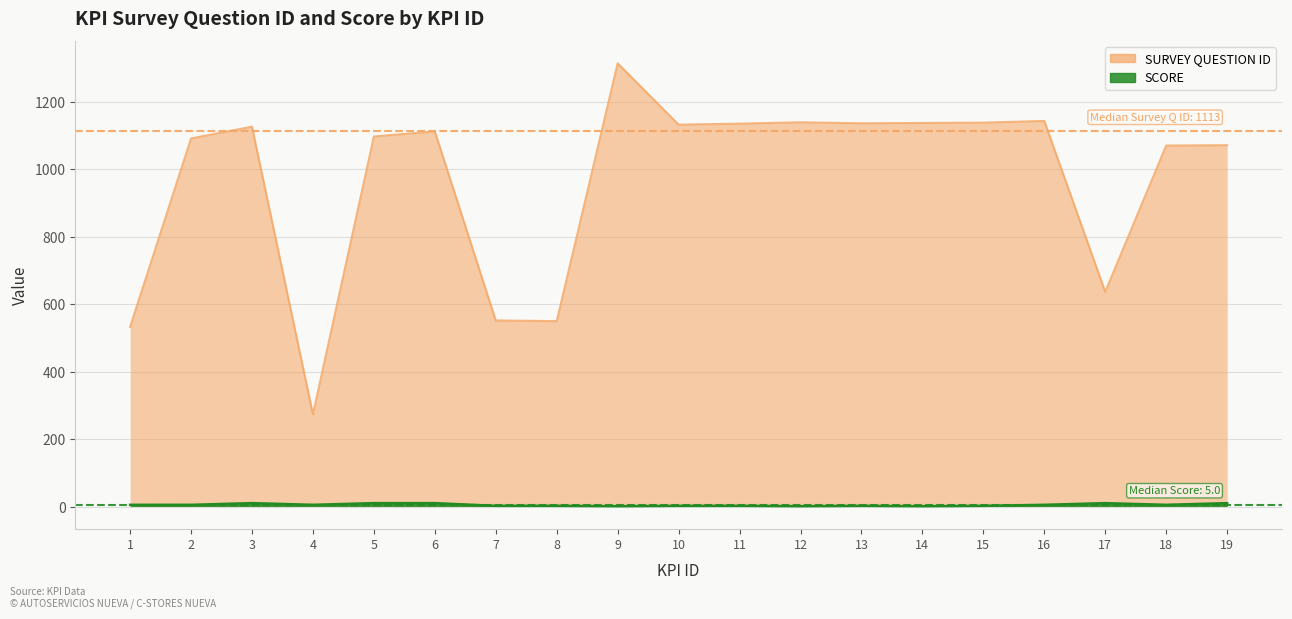

At which label does SCORE first exceed 5?

3